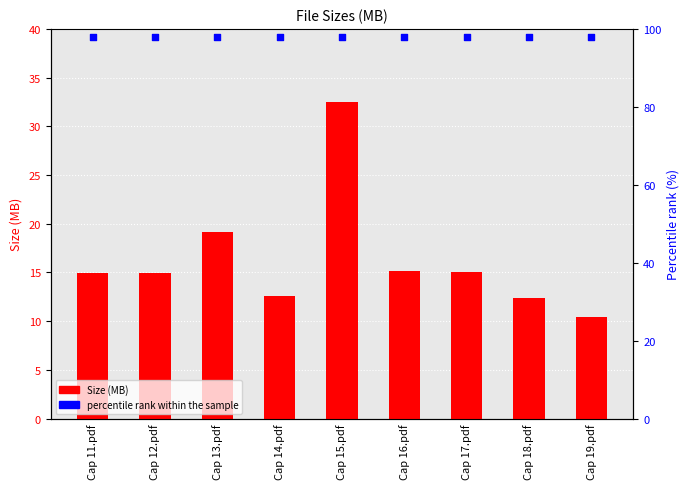

What is the total value across all series at Cap 14.pdf?

110.5